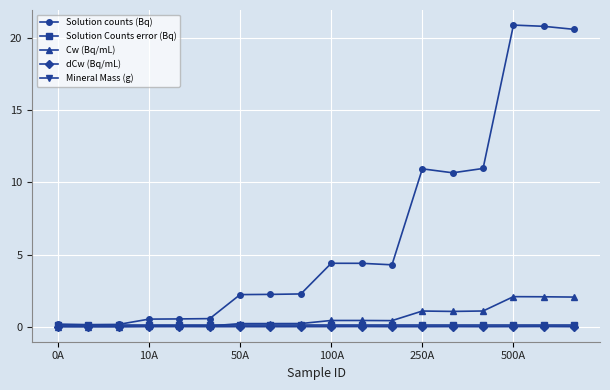

True or false: dCw (Bq/mL) has more than 2 points higher than both neighbors.

True